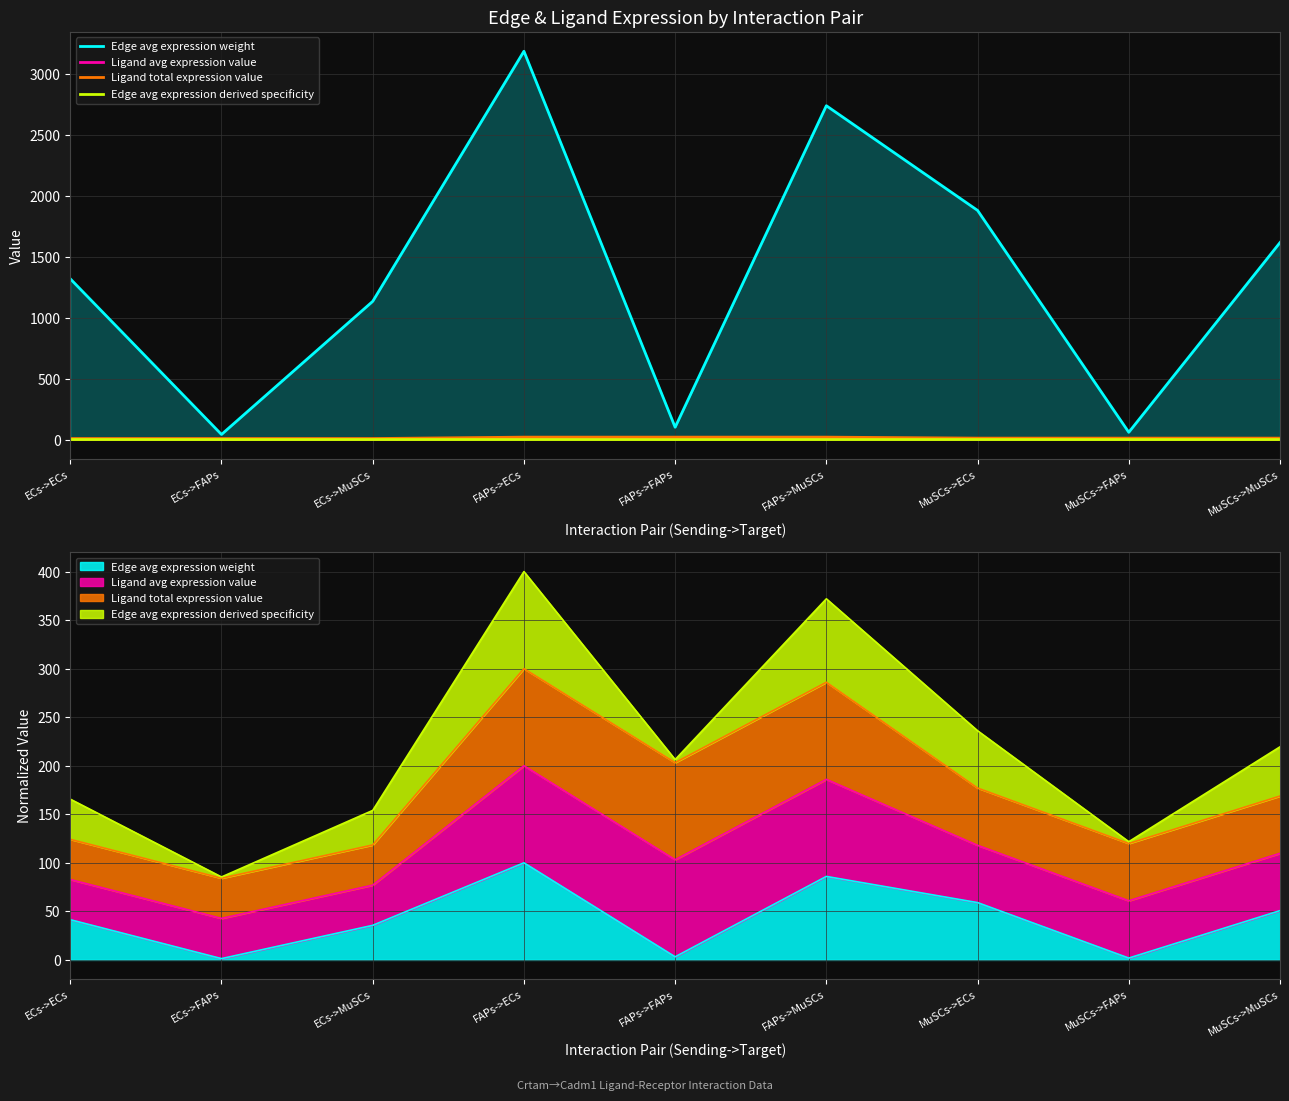

What is the difference between the maximum and minimum values in the Ligand avg expression value series?

3.9